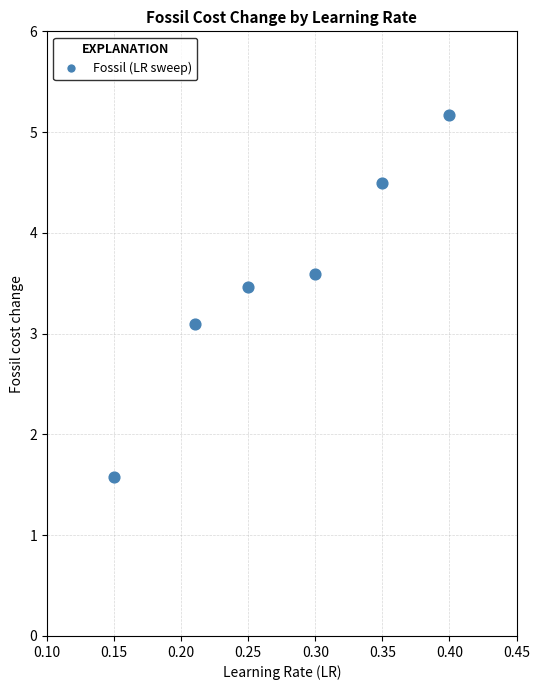

What is the range of Y values (max minus min)?

3.6